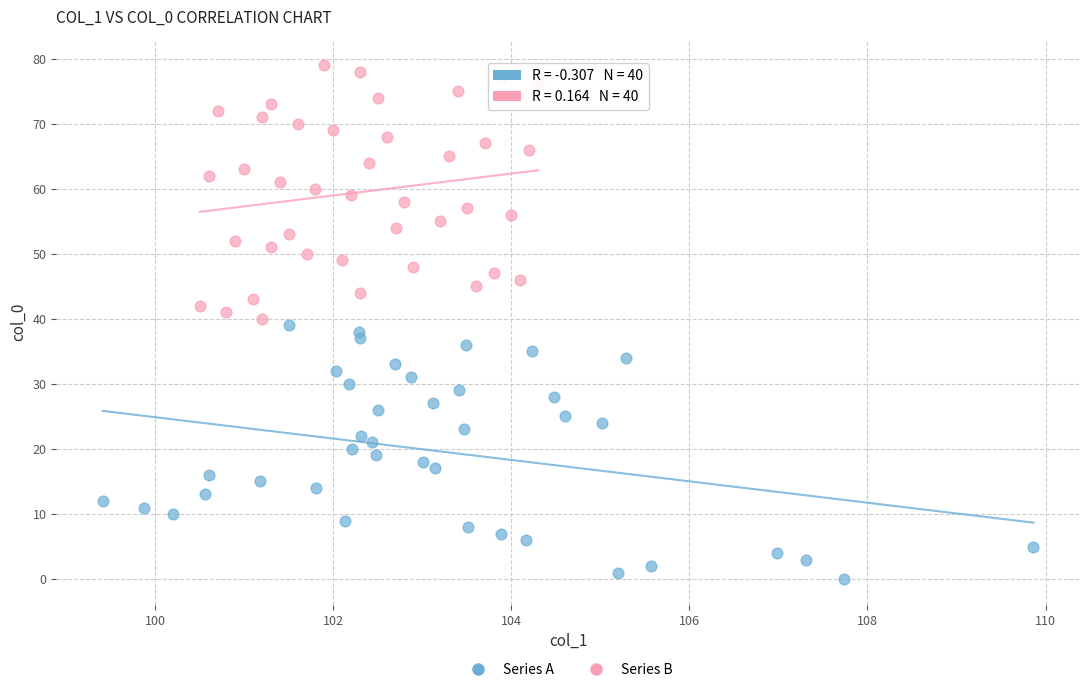

What are all the series names shown in the legend?

Series A, Series B